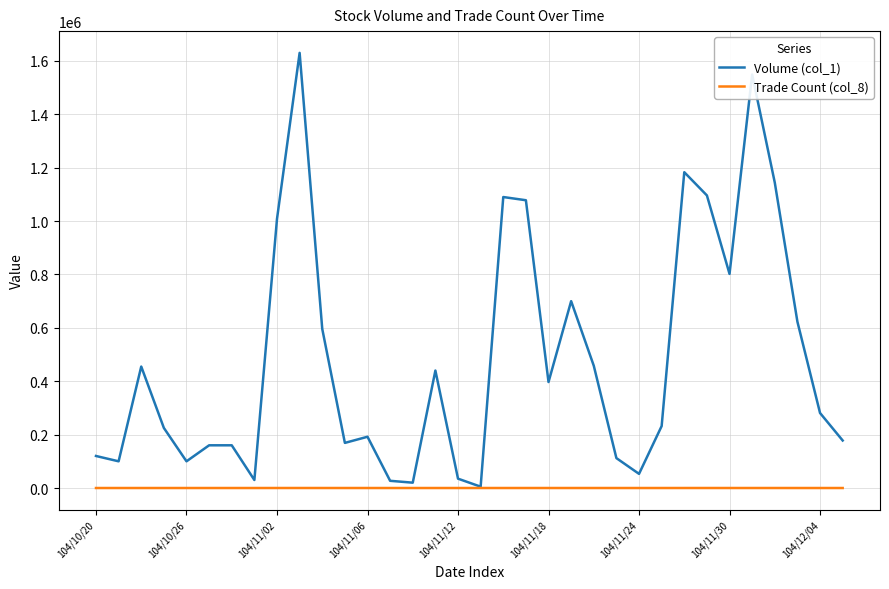

Rank the series by their maximum value, from highest to lowest.

Volume (col_1), Trade Count (col_8)